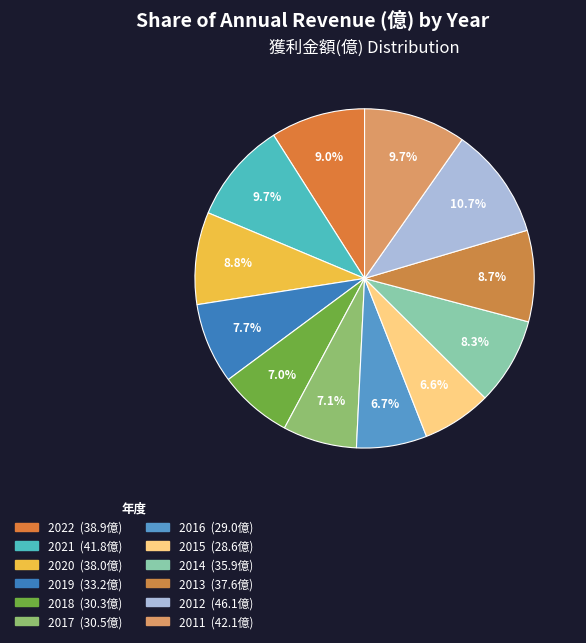

Is 2016 the majority of the pie?

No